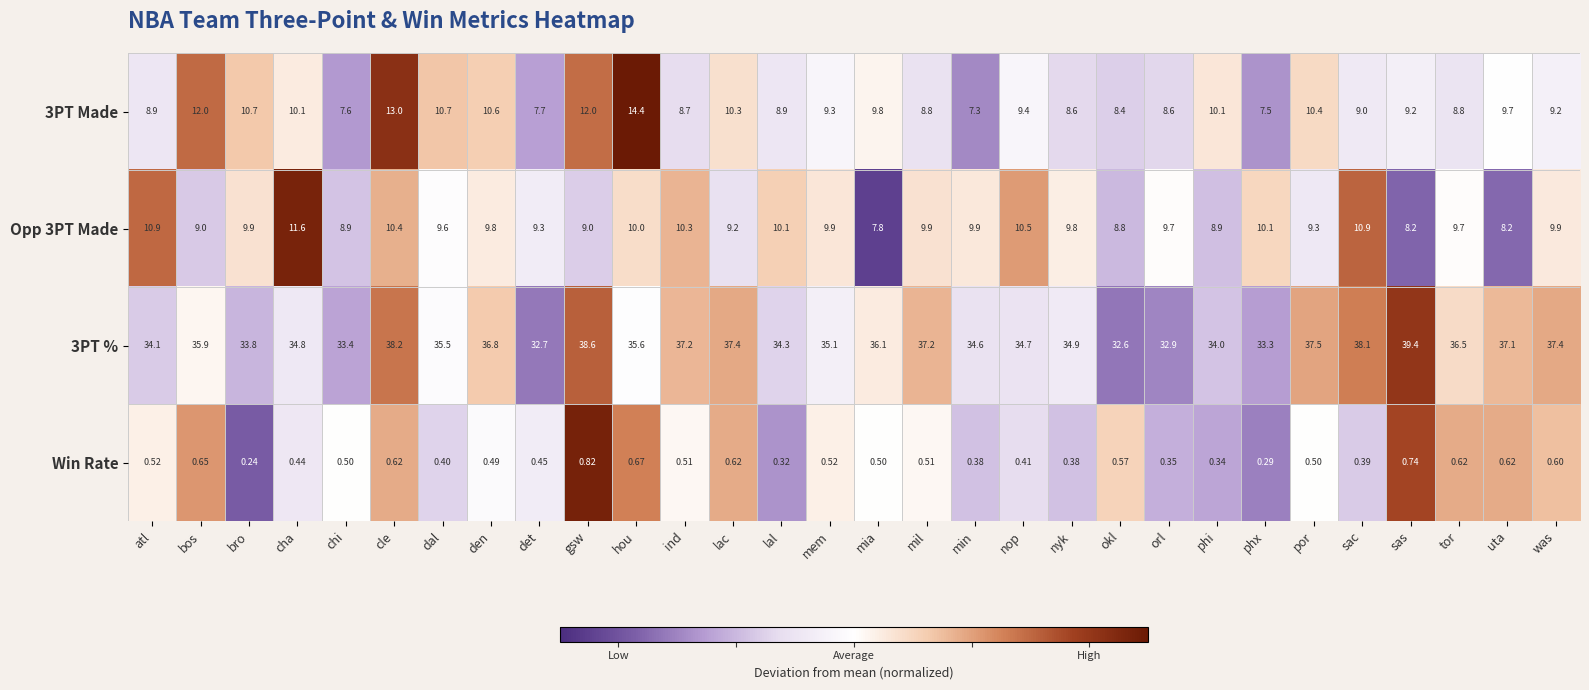

At which label does 3PT % first exceed 35?

bos